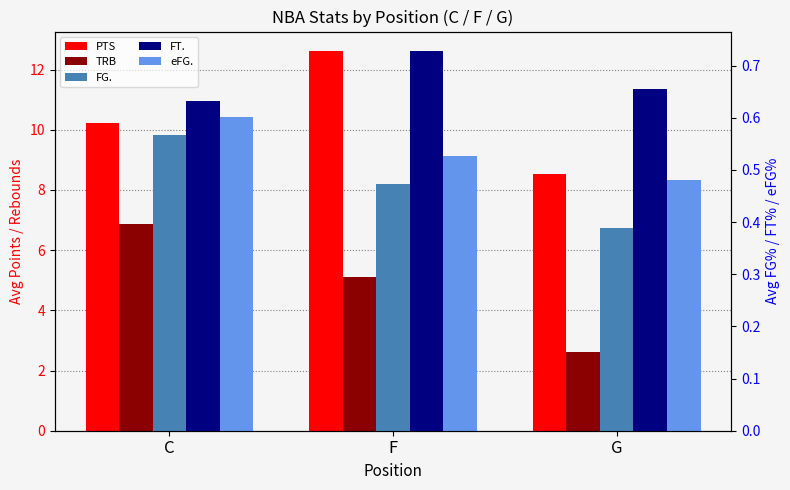

True or false: FT. has a value of 1.1 at C.

False